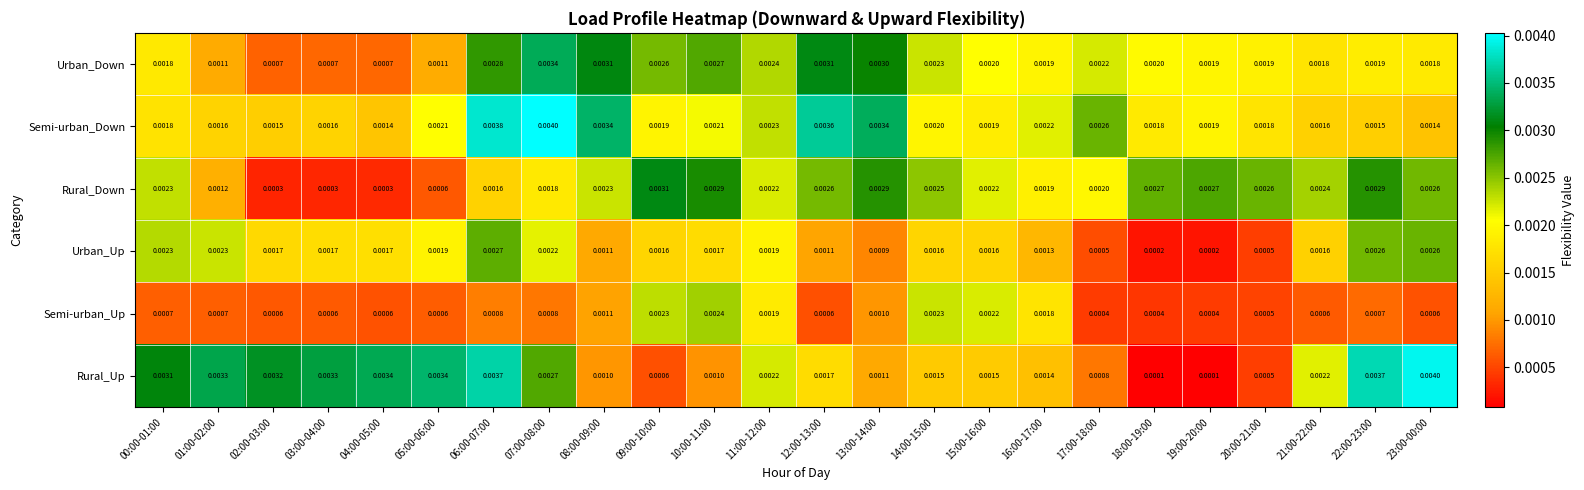

At which category is the sum across all series the highest?

06:00-07:00